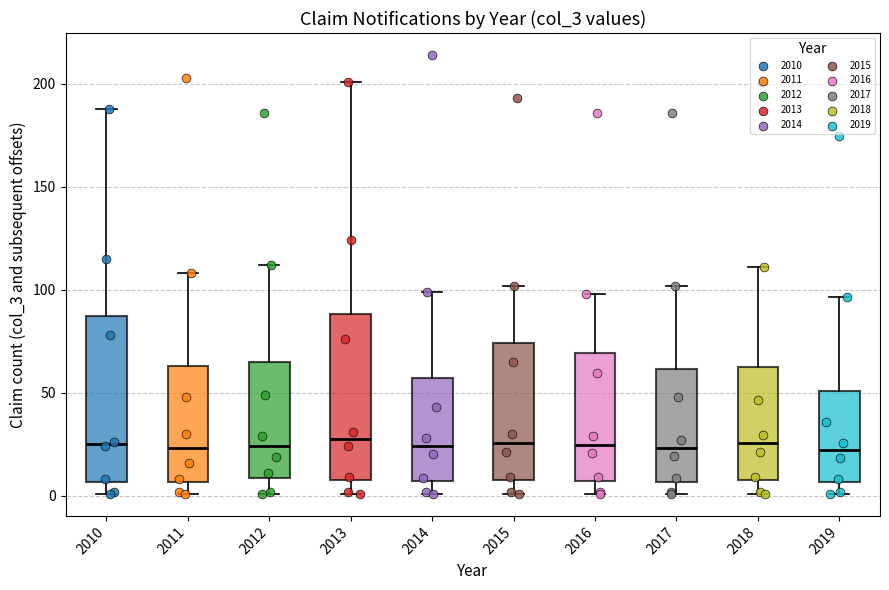

Where does the lower whisker of the box at x = 2013 end on the y-axis? The values are not printed on the chart, so give them approximately, as read against the axis.

0